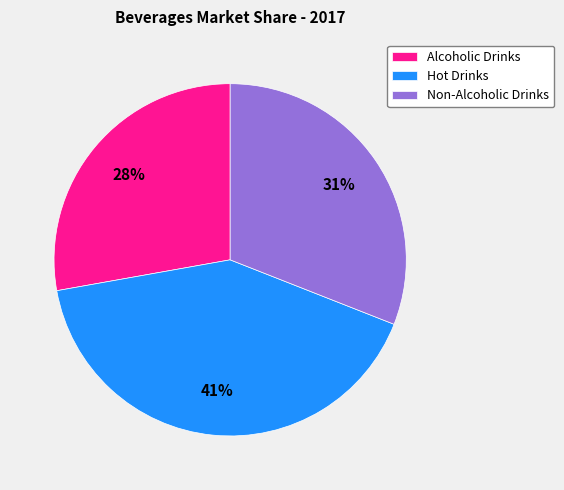

To the nearest percent, what is the difference between the largest and smallest slice percentages?

13%